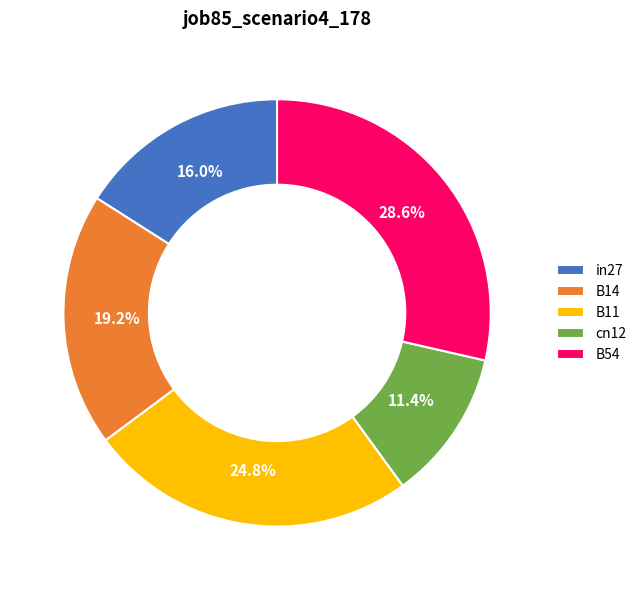

Is it true that B11 is 33% of the pie?

False